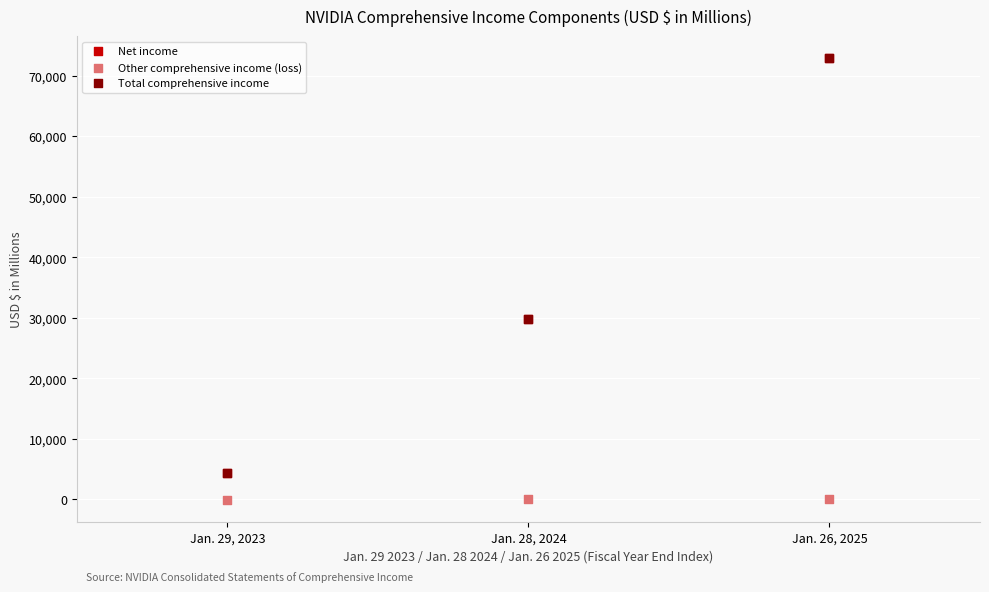

What are all the series names shown in the legend?

Net income, Other comprehensive income (loss), Total comprehensive income